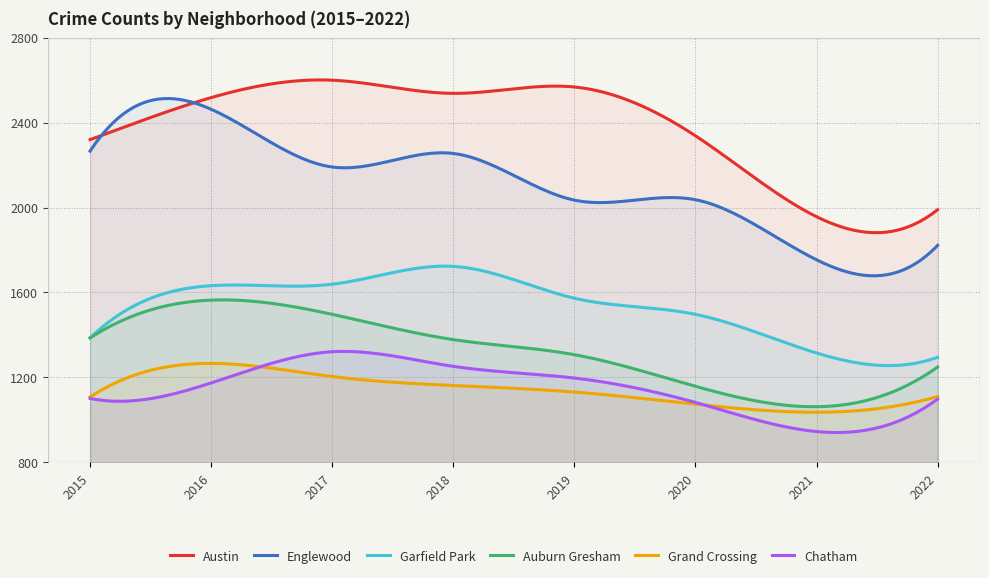

True or false: Chatham has more than 2 interior local peaks.

False